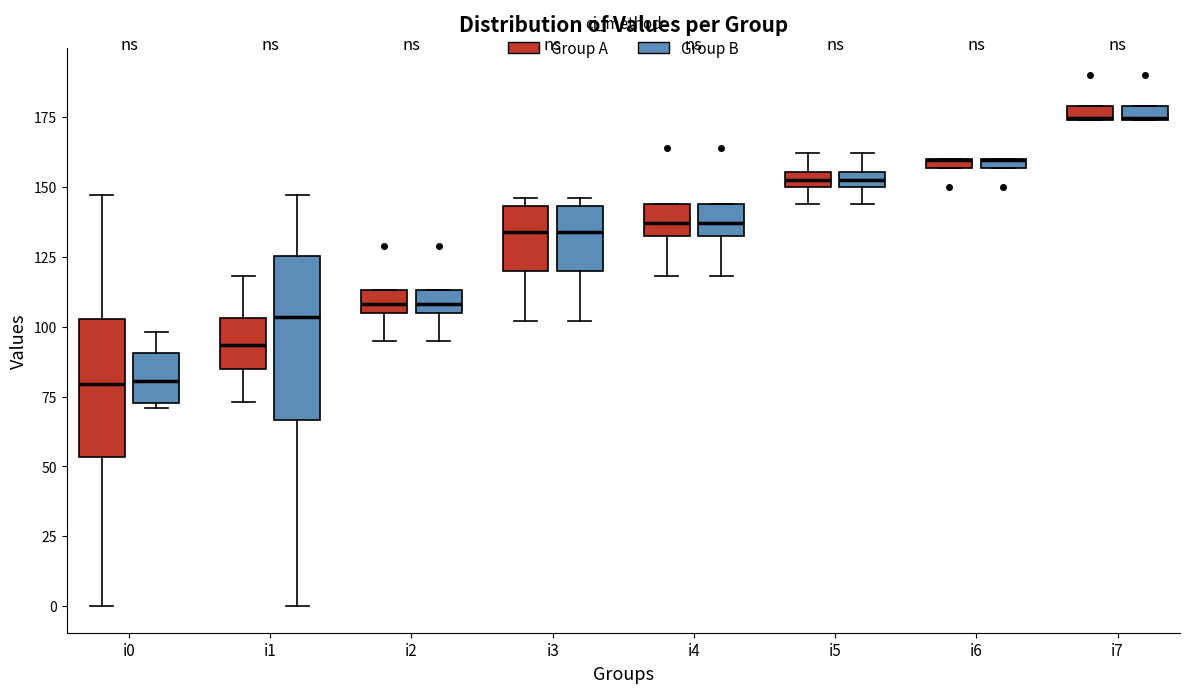

Which box is the tallest, from its lower edge to its upper edge?

i1 (Group B)